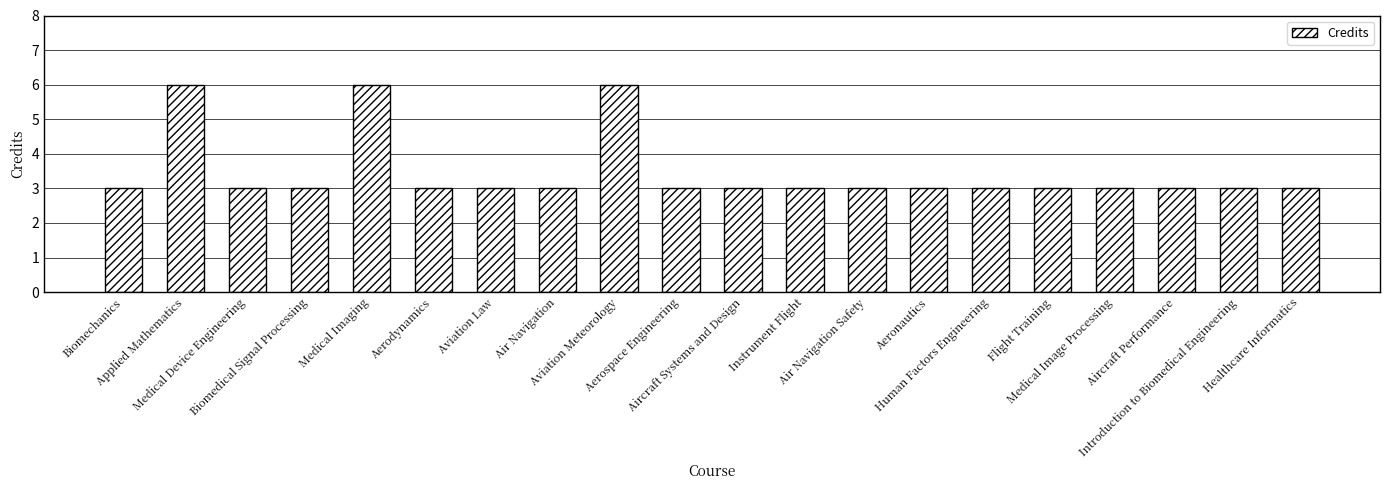

What is the value of the 19th bar from the left?

3